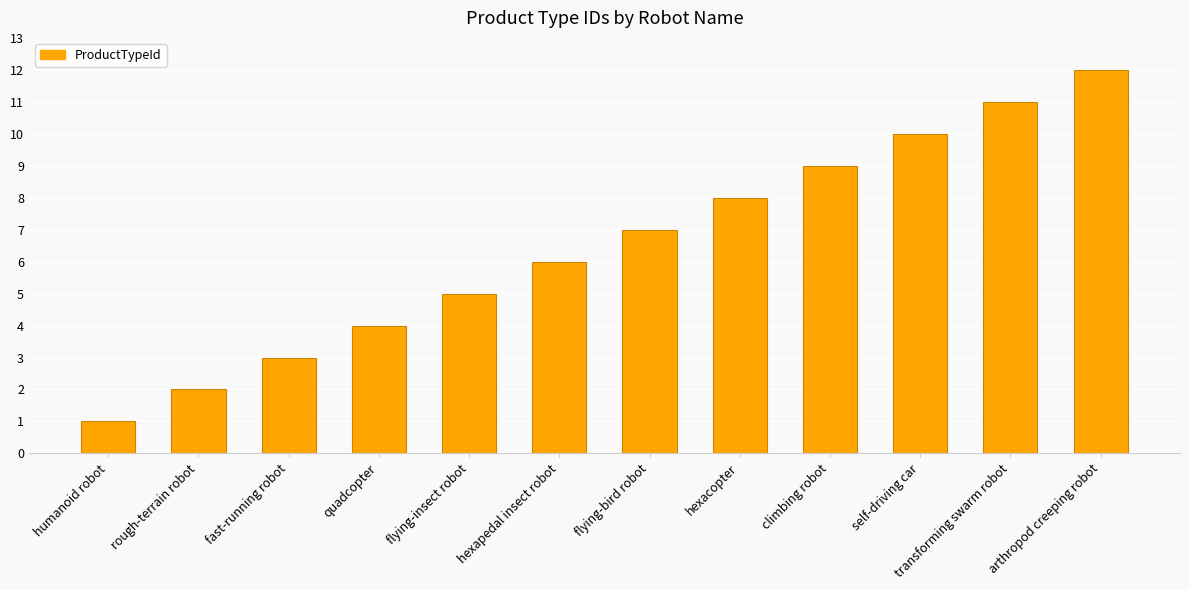

Rank the categories by value from highest to lowest.

arthropod creeping robot, transforming swarm robot, self-driving car, climbing robot, hexacopter, flying-bird robot, hexapedal insect robot, flying-insect robot, quadcopter, fast-running robot, rough-terrain robot, humanoid robot